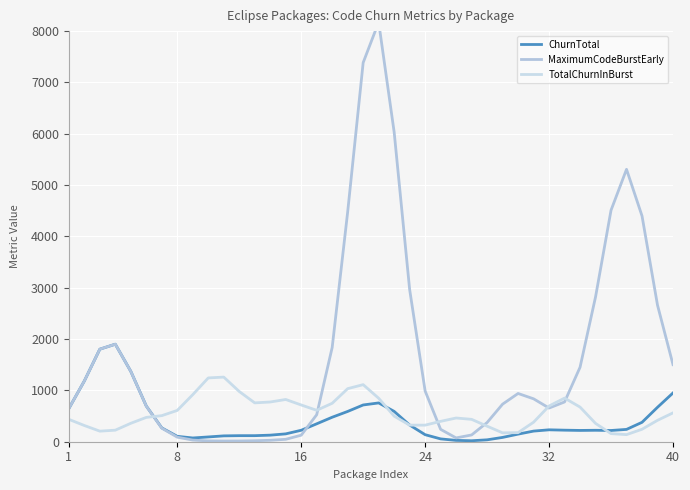

What is the maximum value for ChurnTotal?

1900